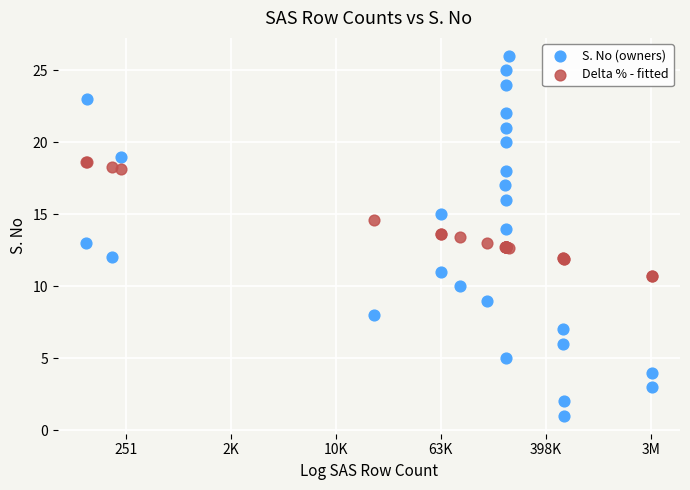

Which series has the largest Y range (max minus min)?

S. No (owners)